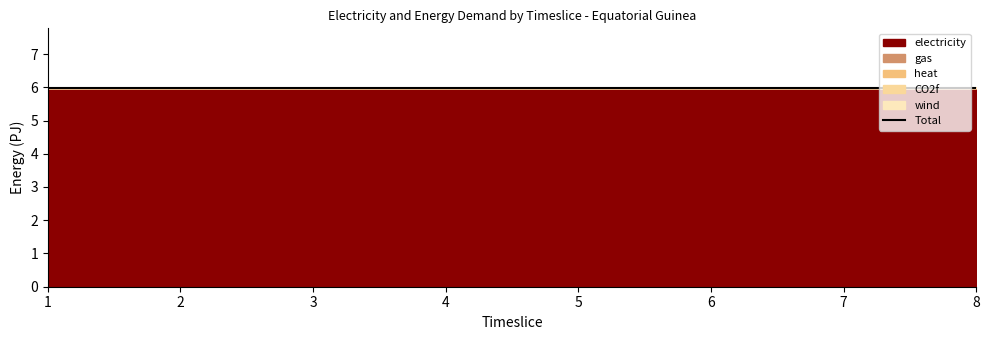

Which series has the largest total across all categories?

electricity